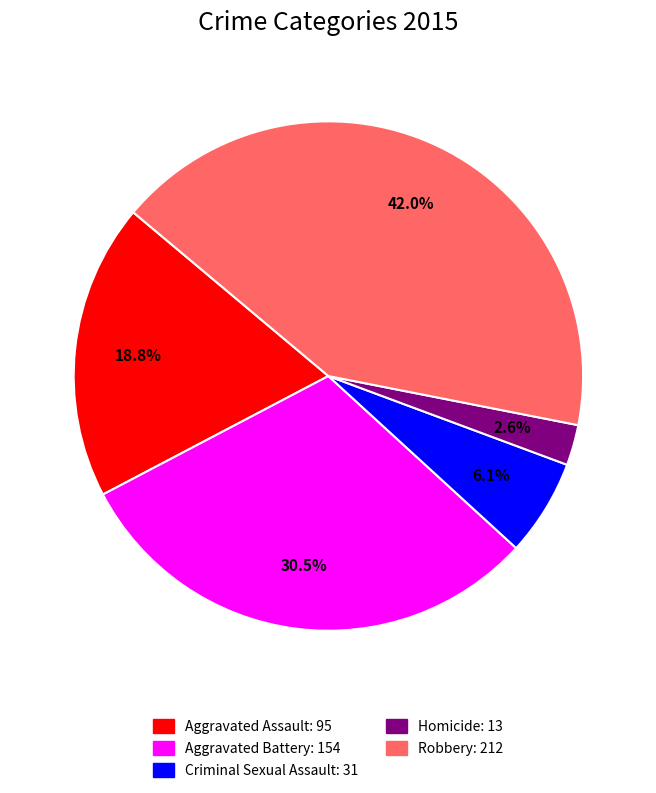

Rank the categories by value from lowest to highest.

Homicide, Criminal Sexual Assault, Aggravated Assault, Aggravated Battery, Robbery